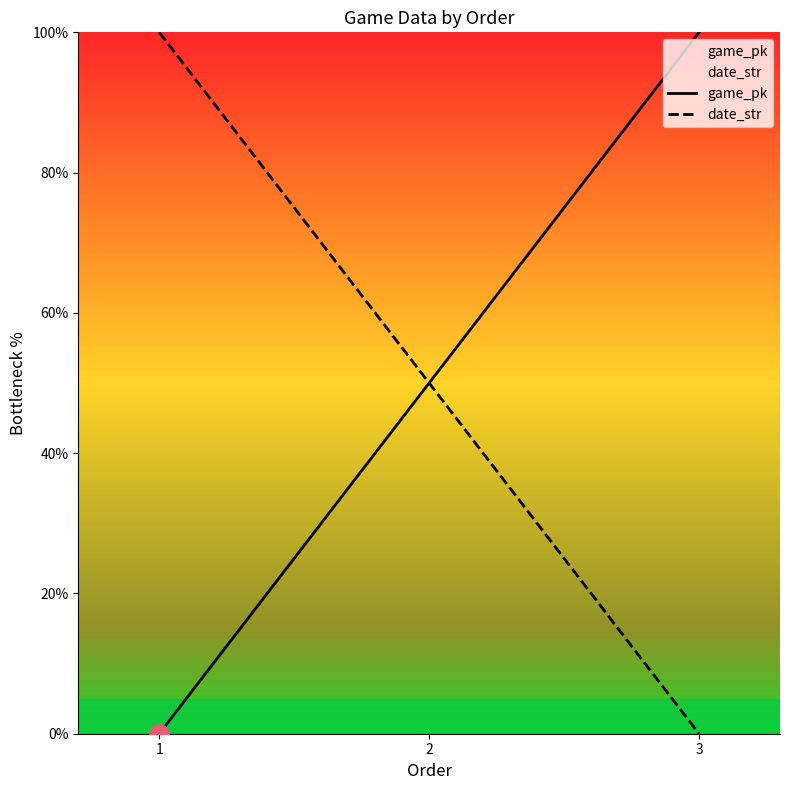

What is the difference between the maximum and second lowest values in the date_str series?

50